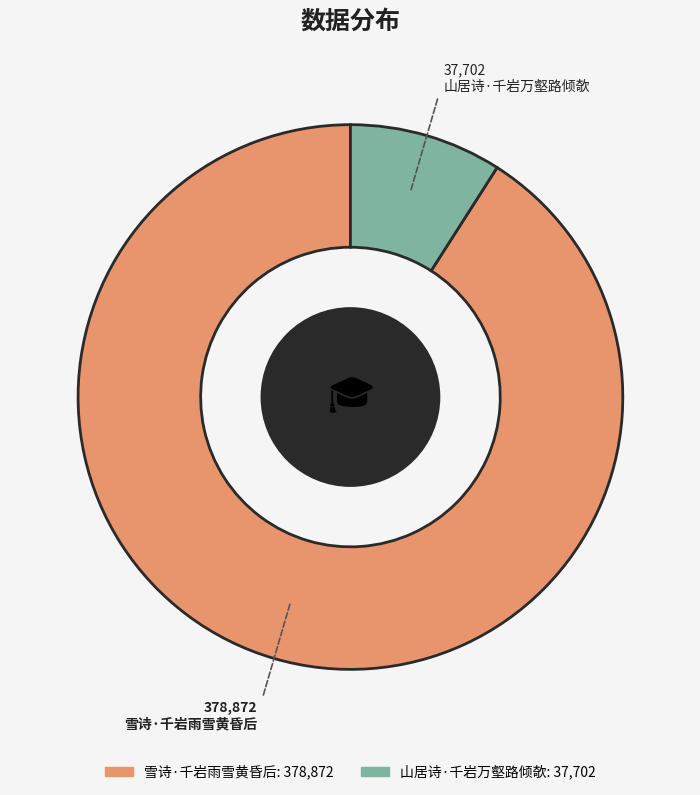

How many slices are in this pie chart?

2